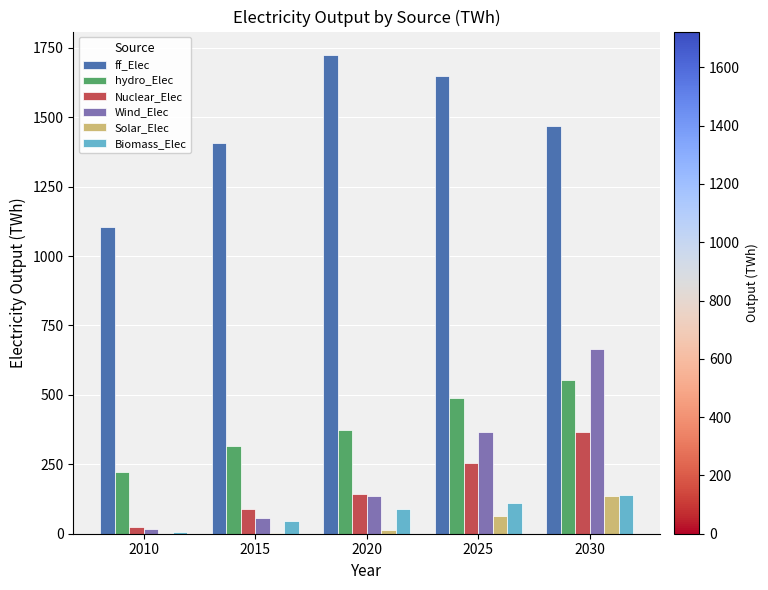

How many distinct data groups are displayed?

6